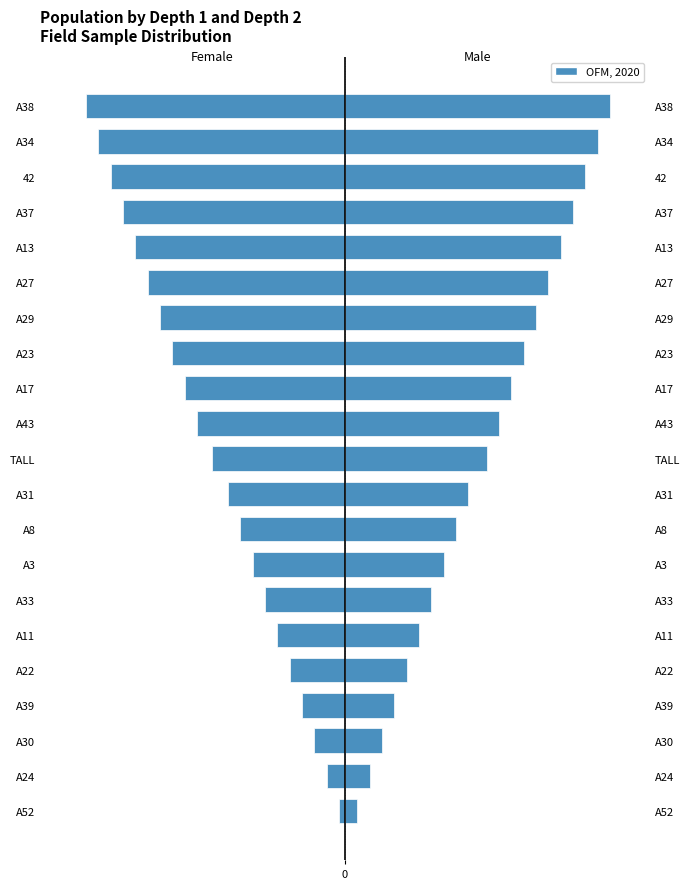

What is the difference between the highest and lowest values at A39?

0.4